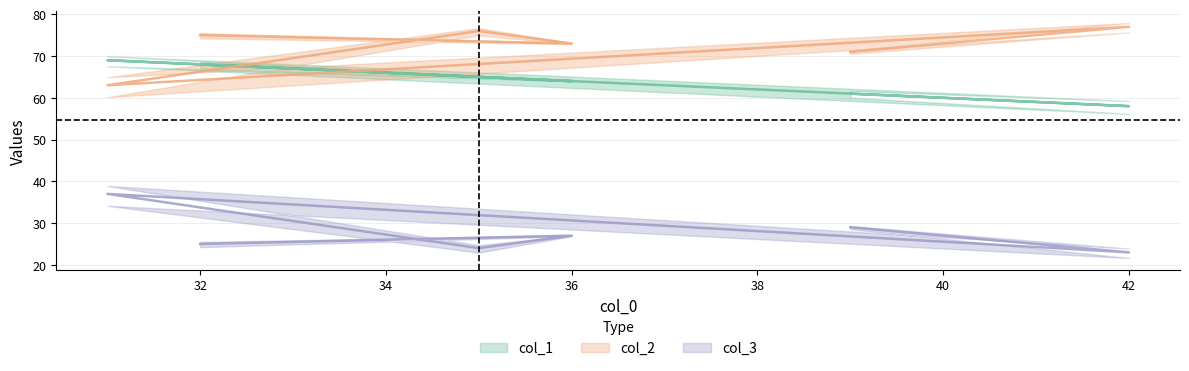

In col_3, how many points are lower than both neighbors (excluding endpoints)?

2